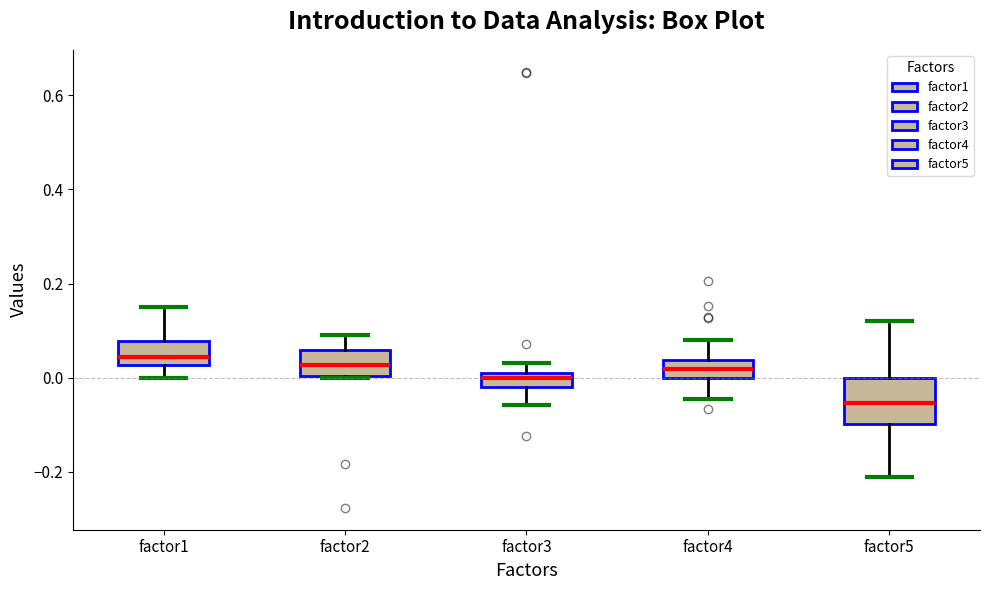

Comparing the boxes themselves (not the whiskers), which one is the tallest?

factor5